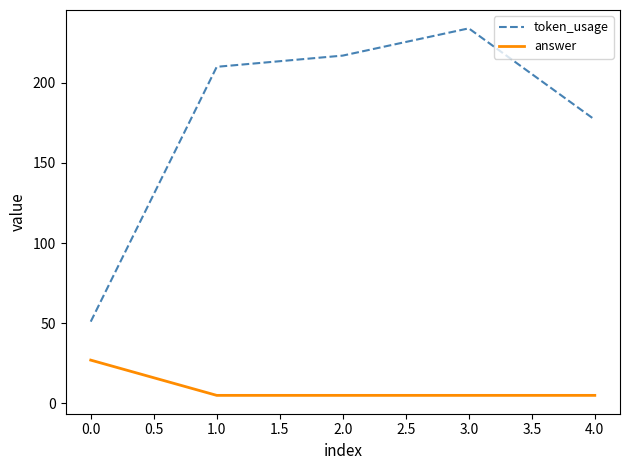

What is the difference between the maximum and minimum values in the token_usage series?

183